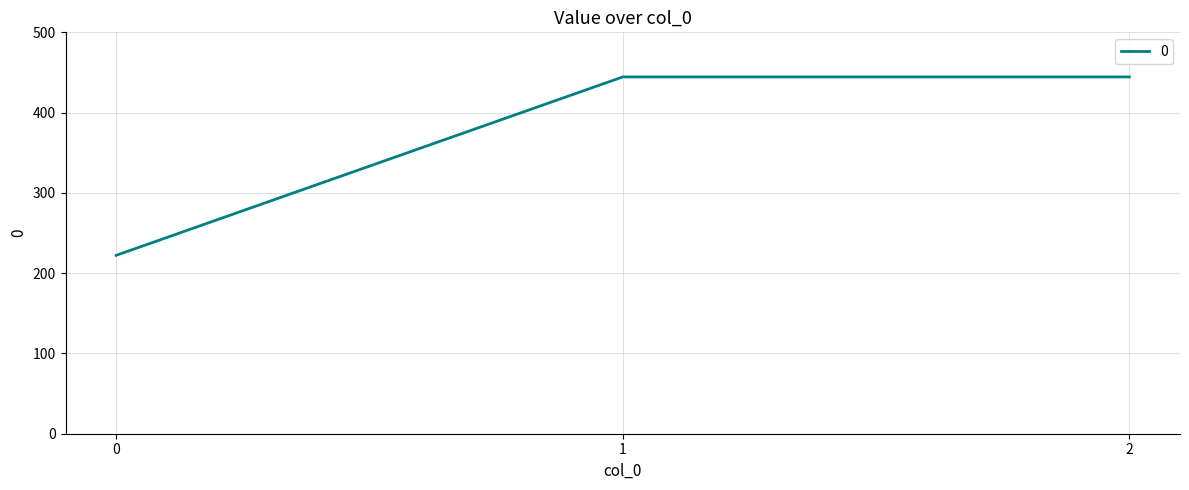

What is the average value?

370.4